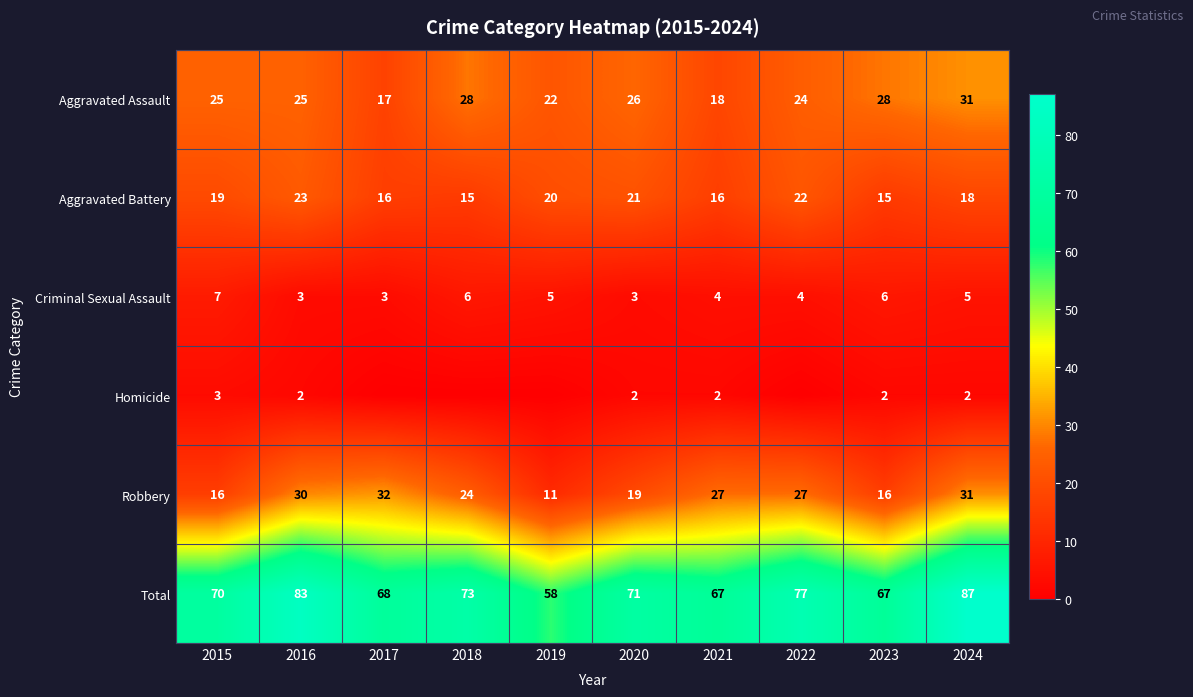

Is the value of Robbery at 2016 greater than the value of Aggravated Assault at 2016?

Yes